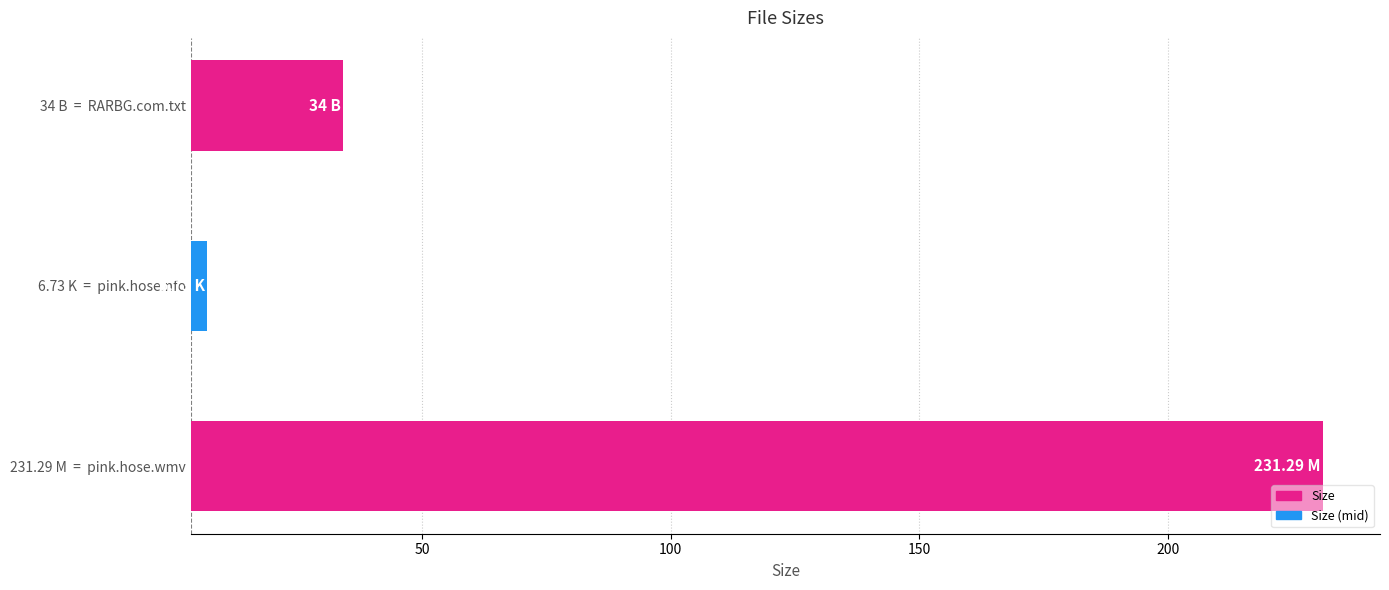

What is the difference between the maximum and minimum values?

224.6